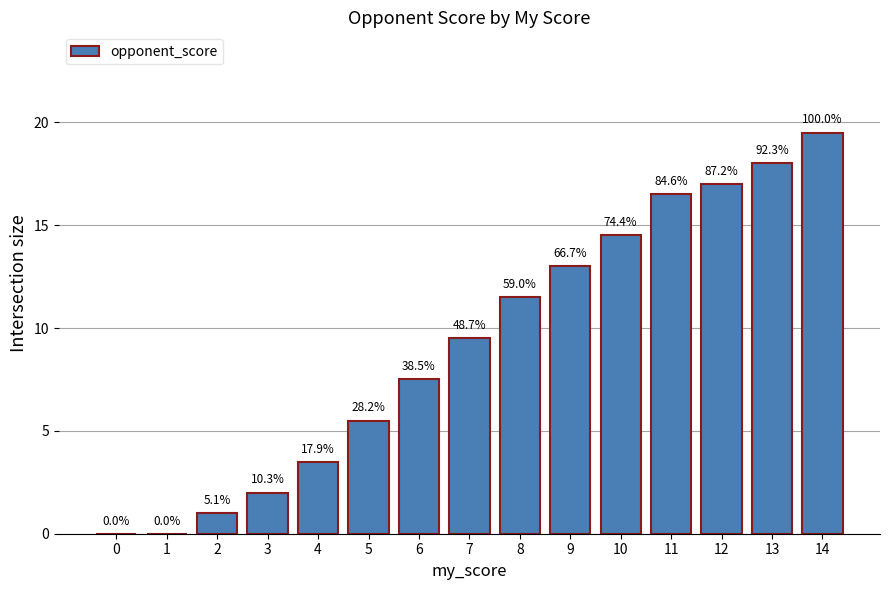

How many data points are less than 9?

7